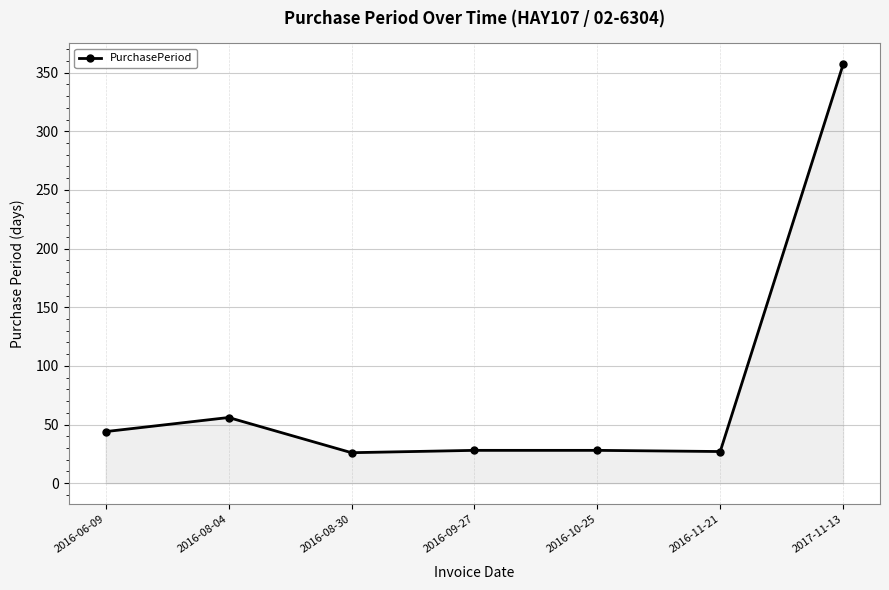

What is the difference between the second highest and second lowest values?

29